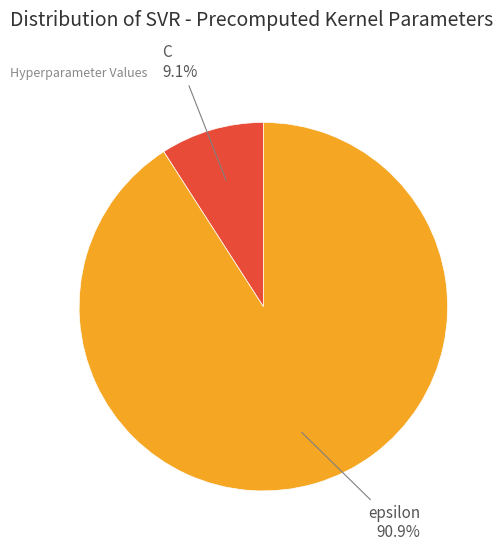

What is the ratio of the value at epsilon to the value at C?

10.0